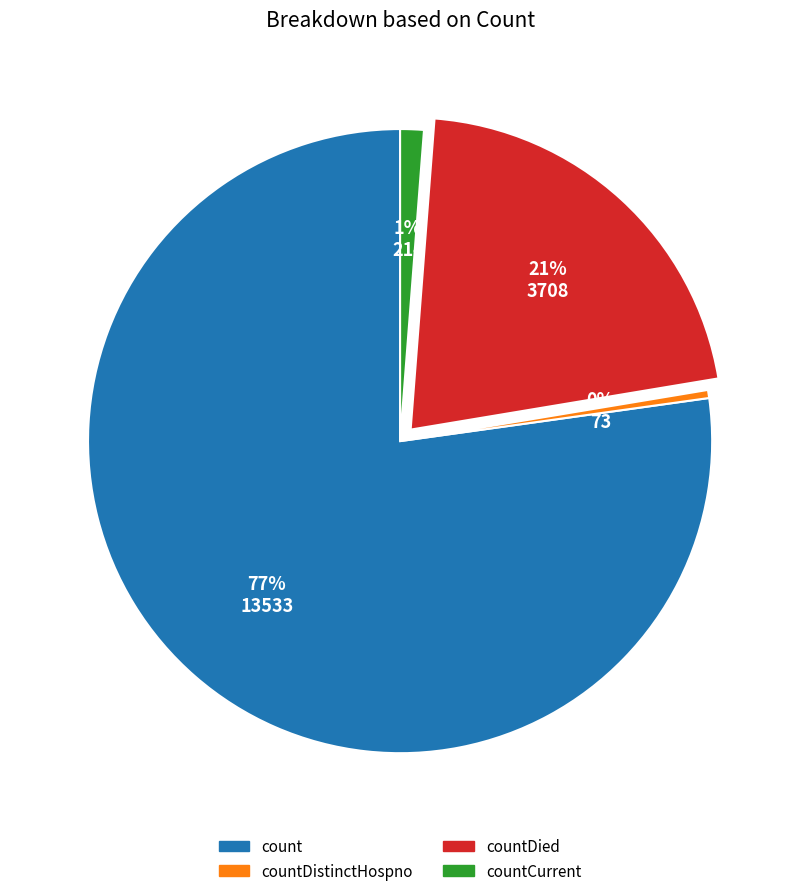

To the nearest percent, what is the average slice percentage?

25%